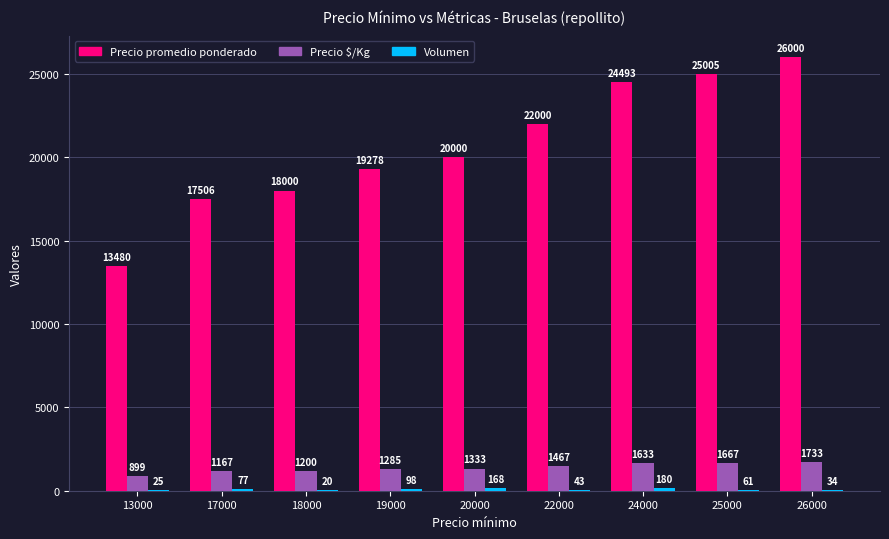

What is the greatest value displayed?

26000